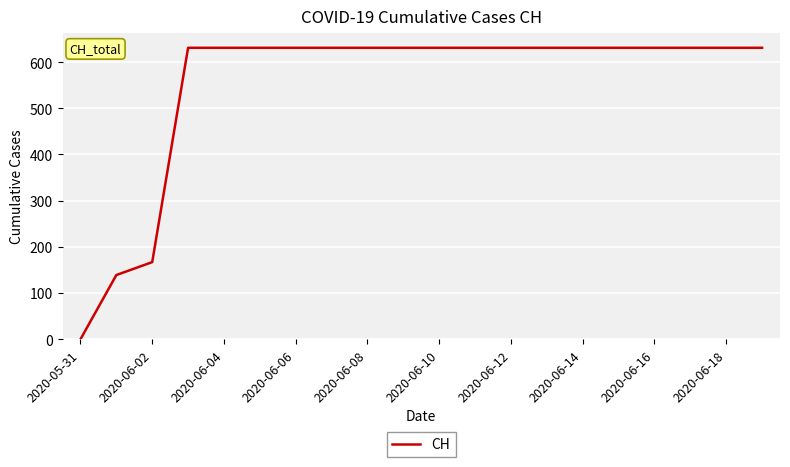

What is the difference between the maximum and minimum values?

631